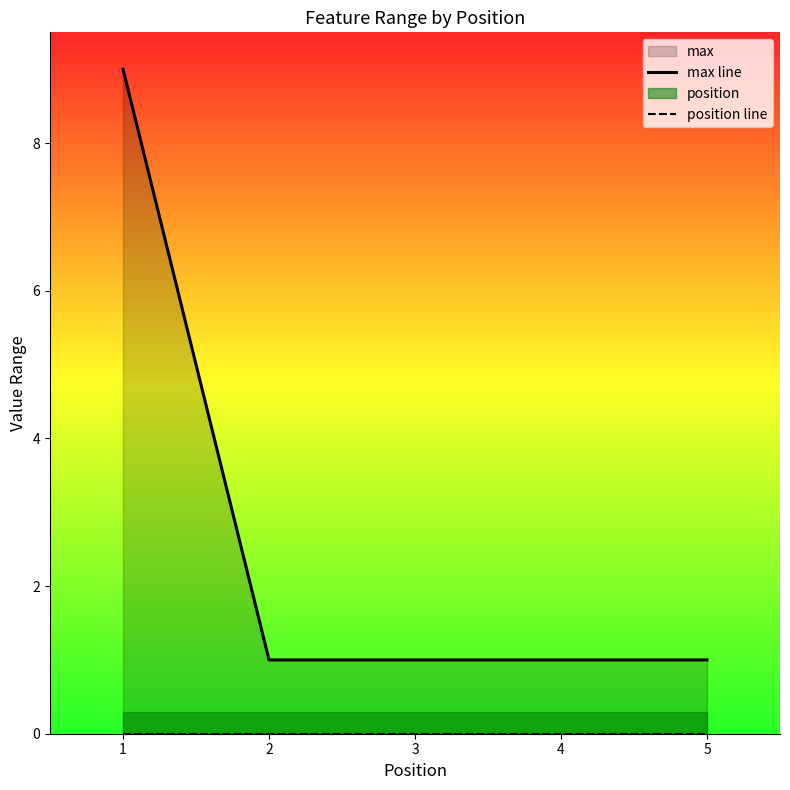

What is the sum of all max line values?

13